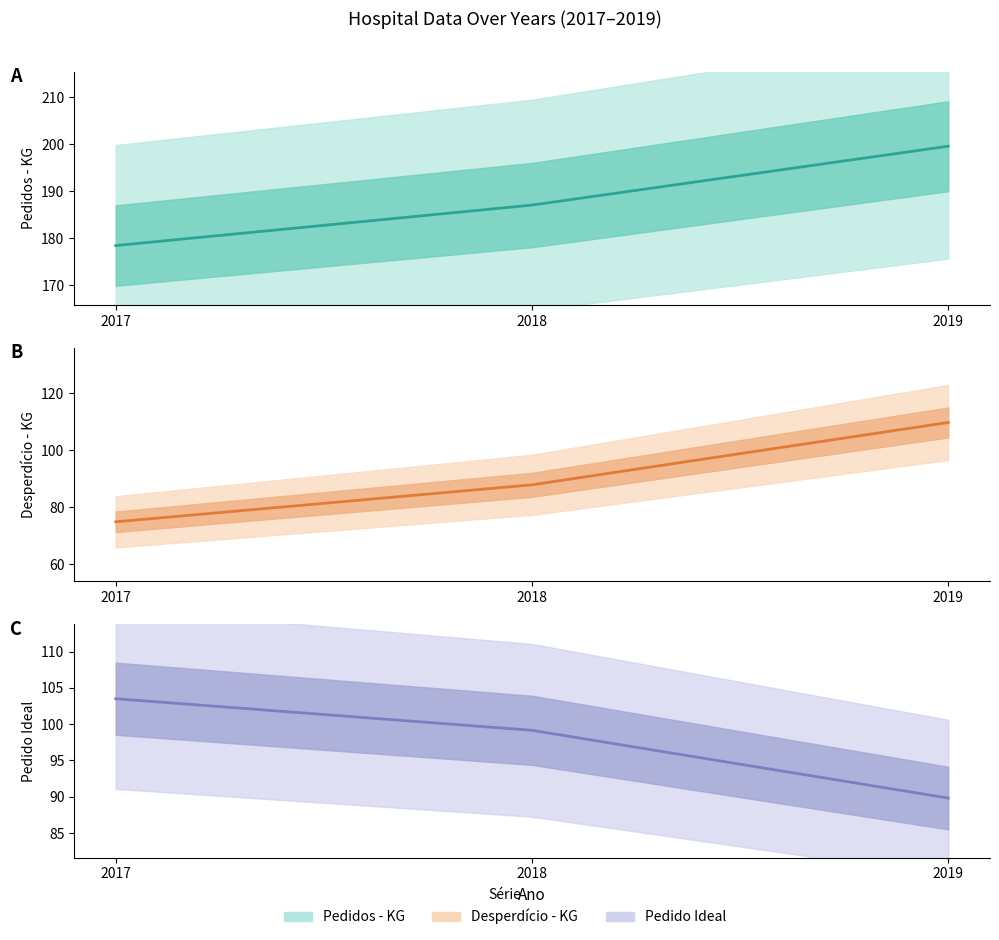

The Pedido Ideal series shows 99.2 at 2018. True or false?

True